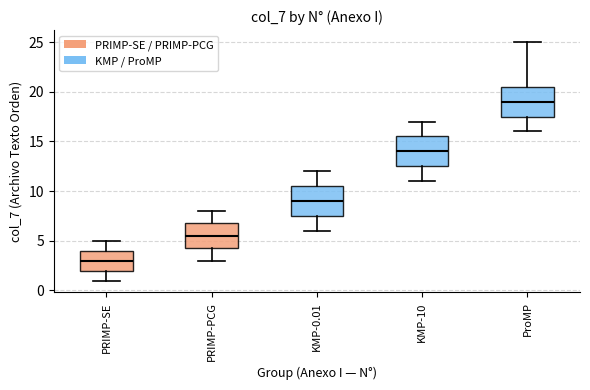

Reading left to right, read every box against the y-axis: the position of its median line, the range the box covers, and the ends of its whiskers. The values are not printed on the chart, so give them approximately, as read against the axis.

PRIMP-SE: median 3.0, box 2.0 to 4.0, whiskers 1.0 to 5.0
PRIMP-PCG: median 5.5, box 4.5 to 7.0, whiskers 3.0 to 8.0
KMP-0.01: median 9.0, box 7.5 to 10.5, whiskers 6.0 to 12.0
KMP-10: median 14.0, box 12.5 to 15.5, whiskers 11.0 to 17.0
ProMP: median 19.0, box 17.5 to 20.5, whiskers 16.0 to 25.0